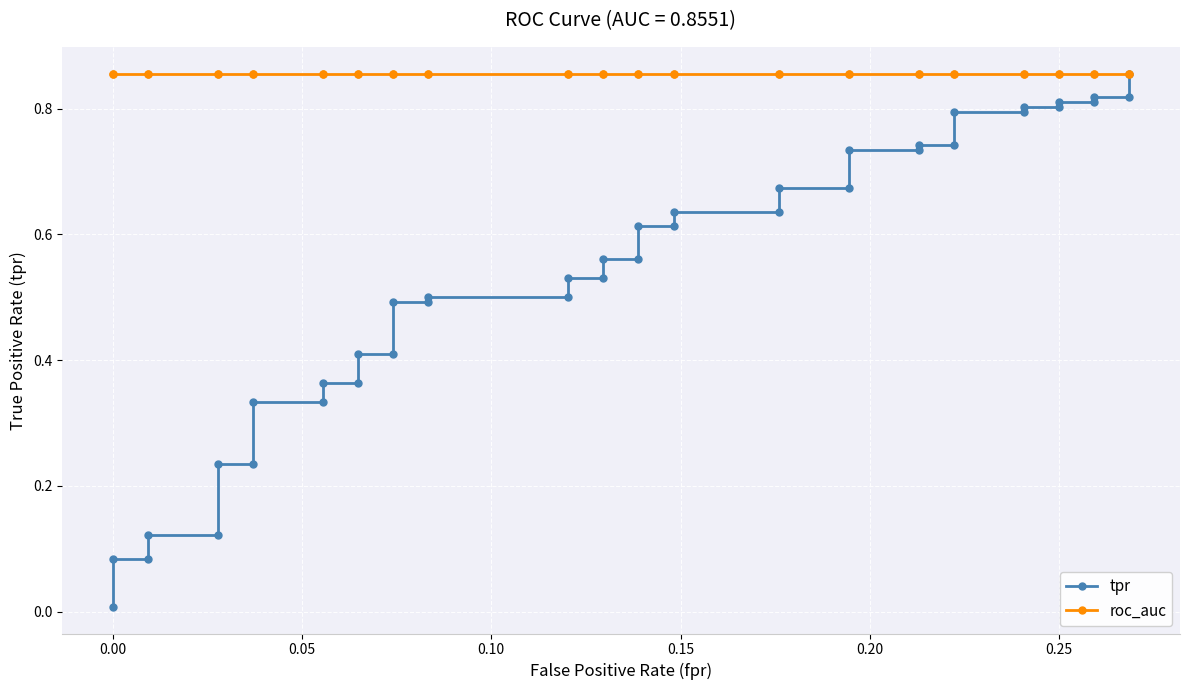

The roc_auc series shows 1.5 at 33. True or false?

False